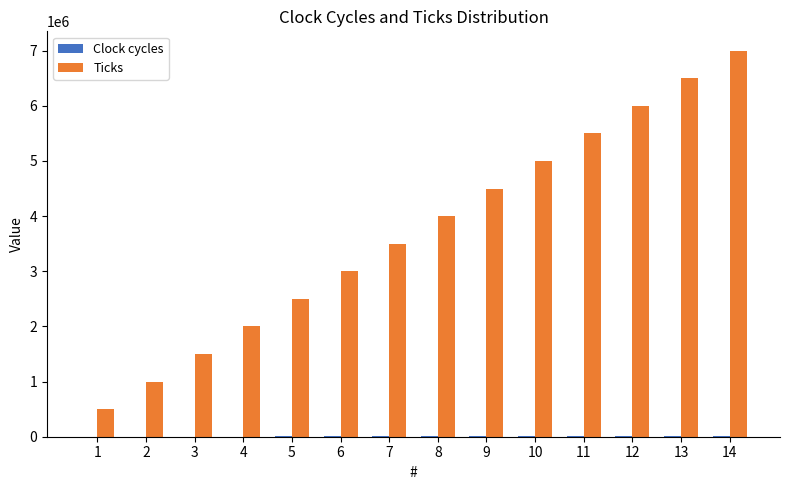

The value of Ticks at 12 is 9320474. True or false?

False